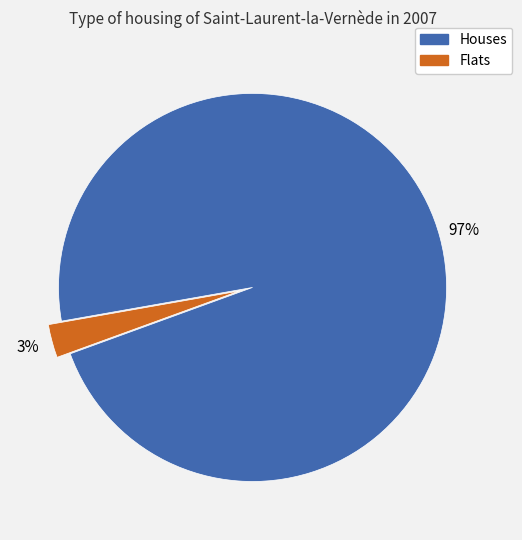

How many segments does this pie chart have?

2